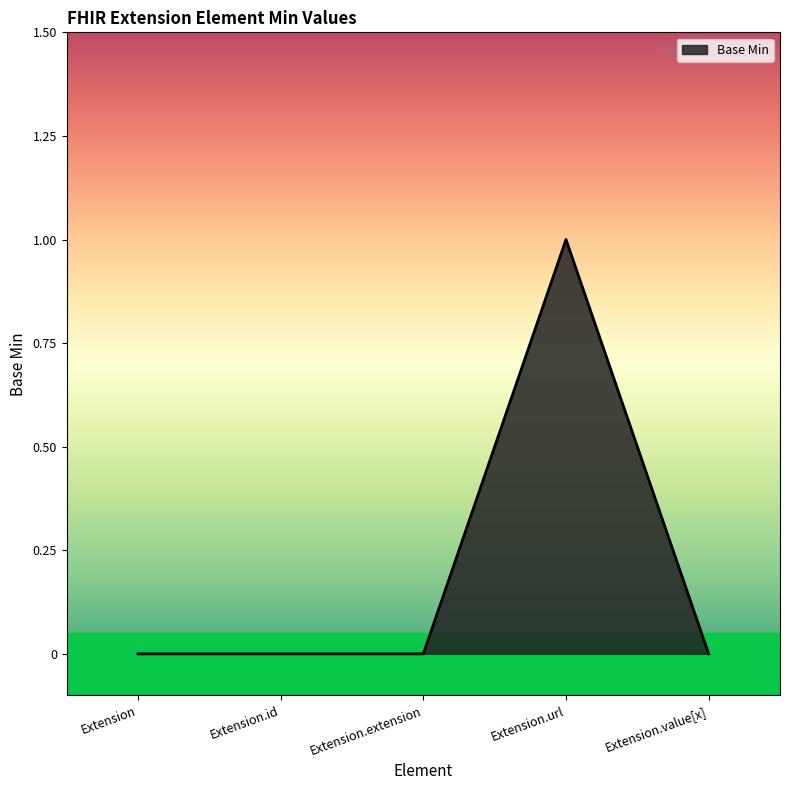

The chart shows a value of 1 at Extension.url. True or false?

True